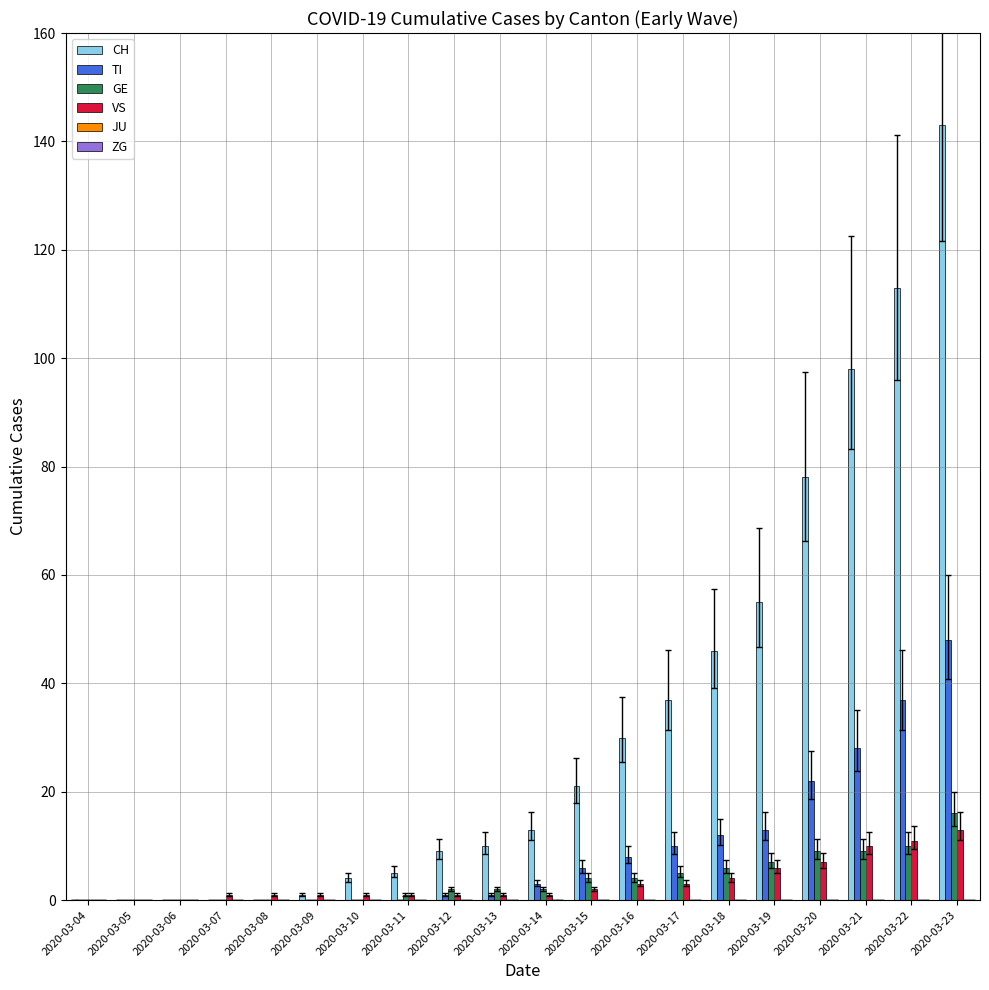

What is the difference between the VS values at 2020-03-18 and 2020-03-22?

7